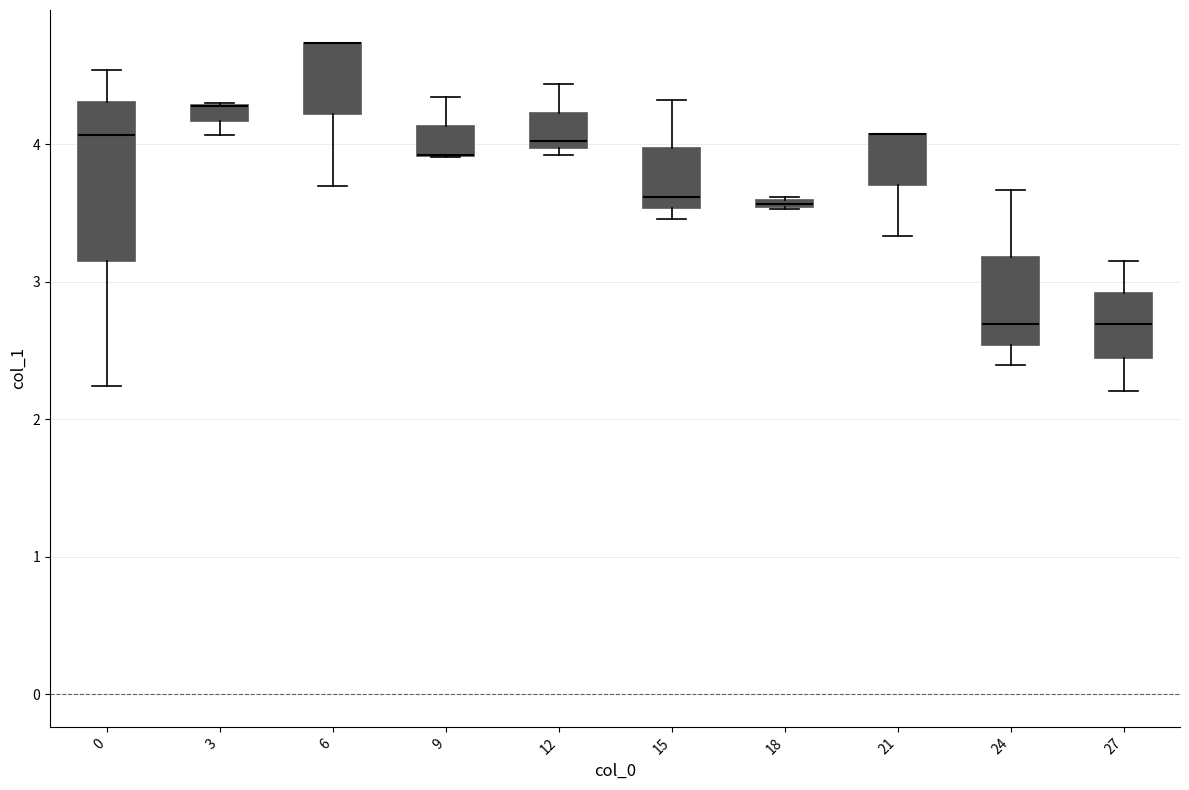

Where is the lower edge of the box at x = 0 on the y-axis? The values are not printed on the chart, so give them approximately, as read against the axis.

3.2